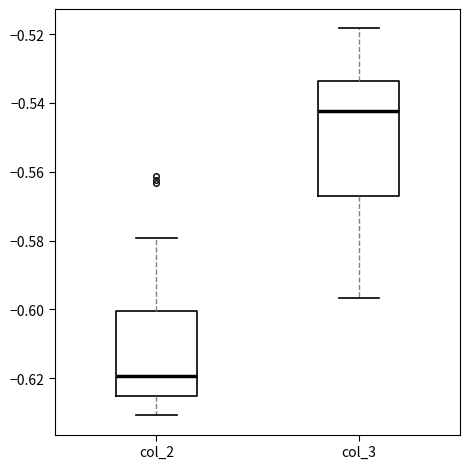

Reading left to right, read every box against the y-axis: the position of its median line, the range the box covers, and the ends of its whiskers. The values are not printed on the chart, so give them approximately, as read against the axis.

col_2: median -0.620, box -0.626 to -0.600, whiskers -0.630 to -0.580
col_3: median -0.542, box -0.568 to -0.534, whiskers -0.596 to -0.518